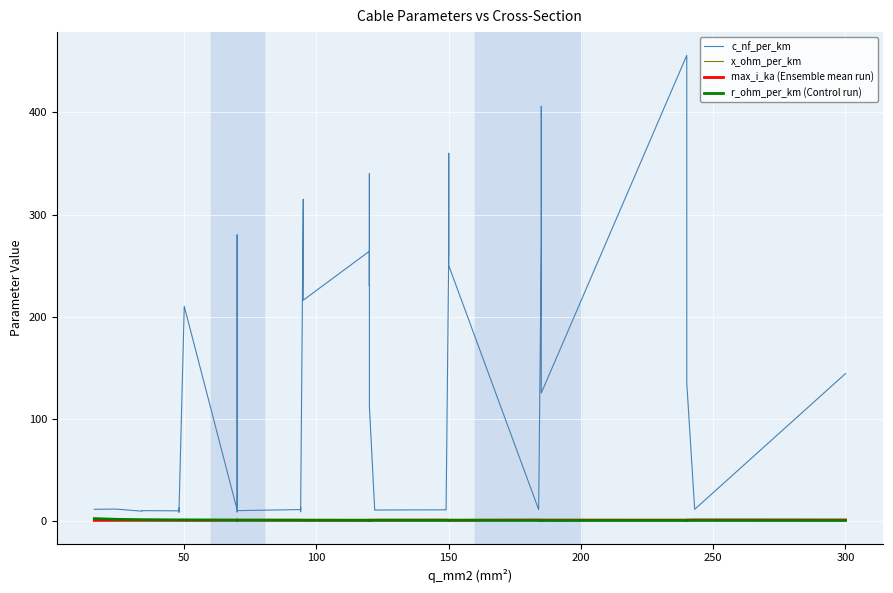

What are all the series names shown in the legend?

c_nf_per_km, x_ohm_per_km, max_i_ka (Ensemble mean run), r_ohm_per_km (Control run)